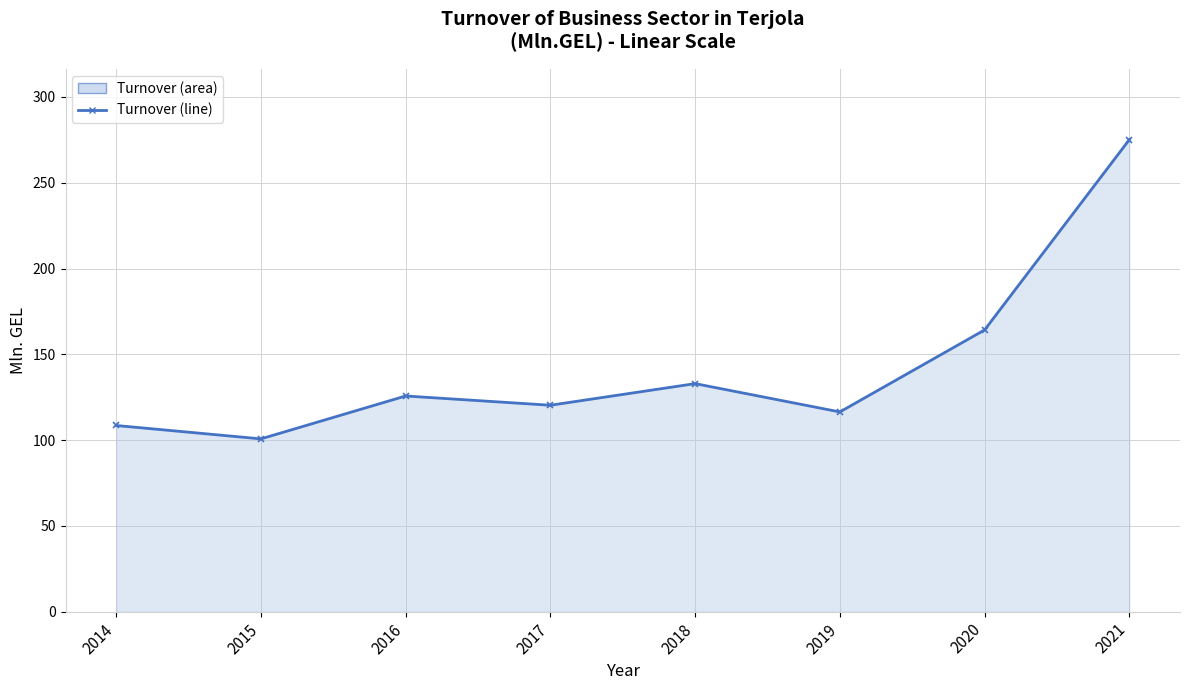

Is it true that the value at 2014 is 108.5?

True